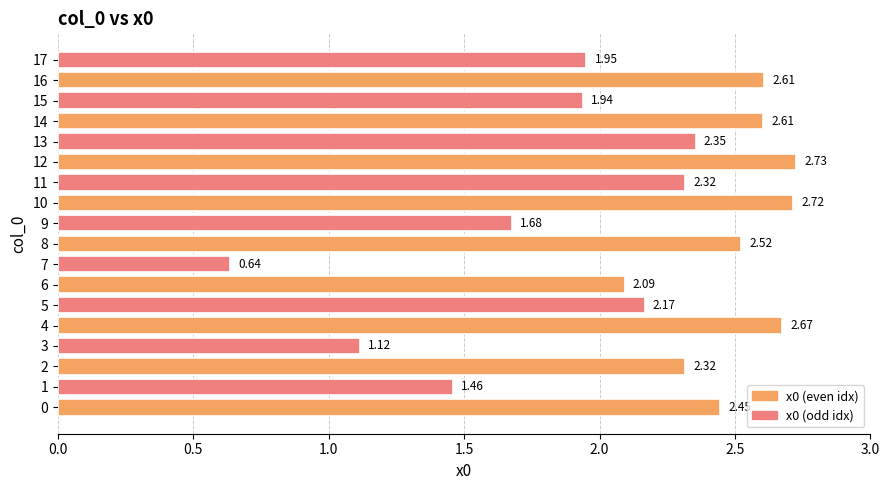

What is the sum of the values at 5 and 6?

4.3